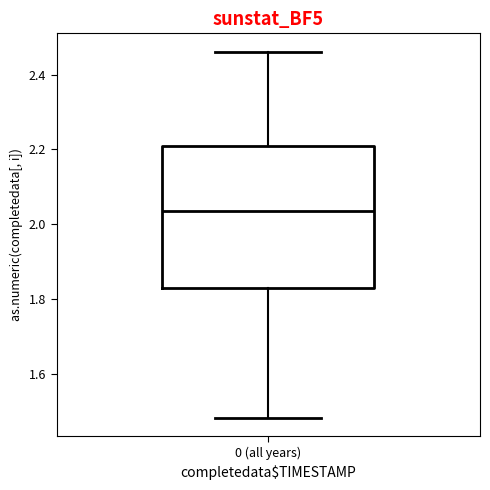

Read this box plot against the y-axis: the position of the median line, the range covered by the box, and the ends of both whiskers. The values are not printed on the chart, so give them approximately, as read against the axis.

median 2.04, box 1.84 to 2.20, whiskers 1.48 to 2.46